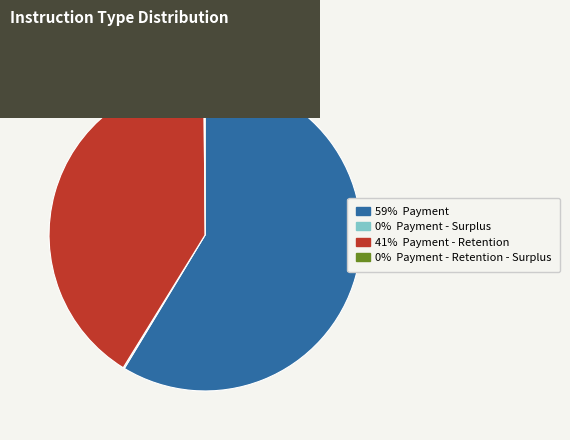

Does any single category account for the majority?

Yes